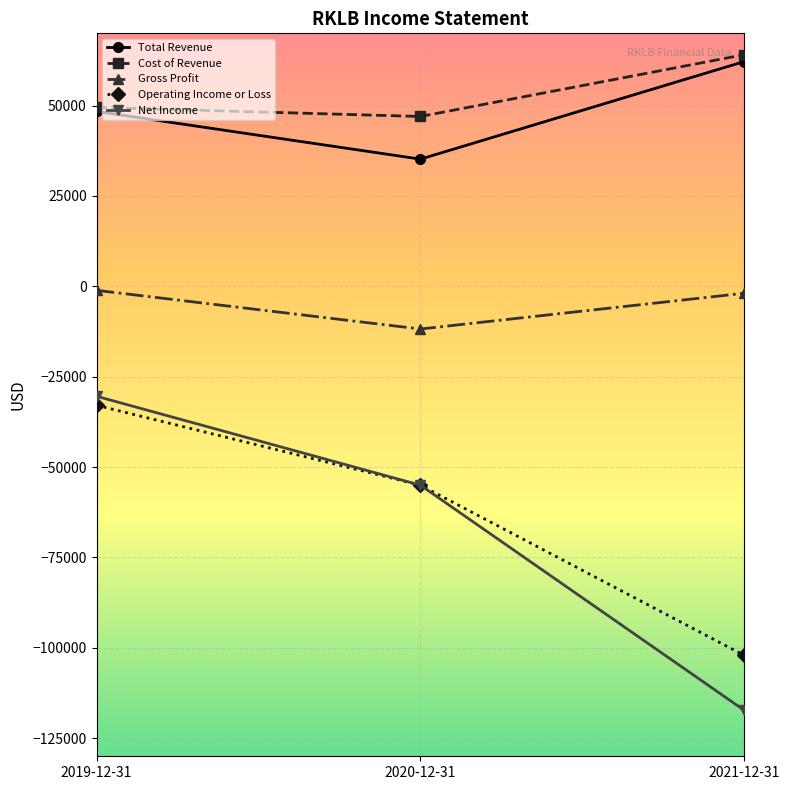

Does the chart display data point markers on the line(s)?

Yes